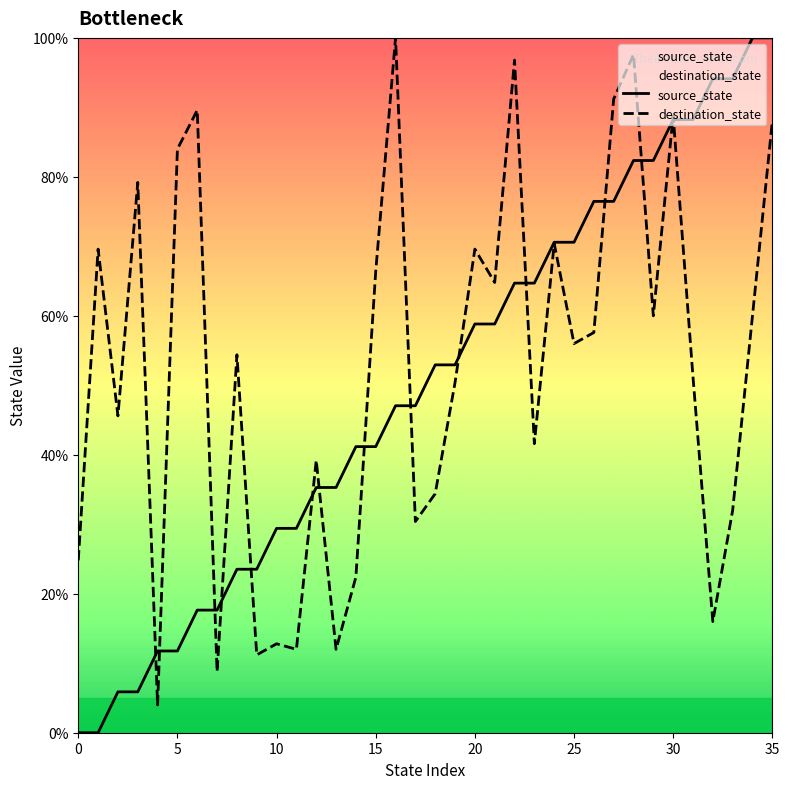

What is the total value across all series at 25?

126.6